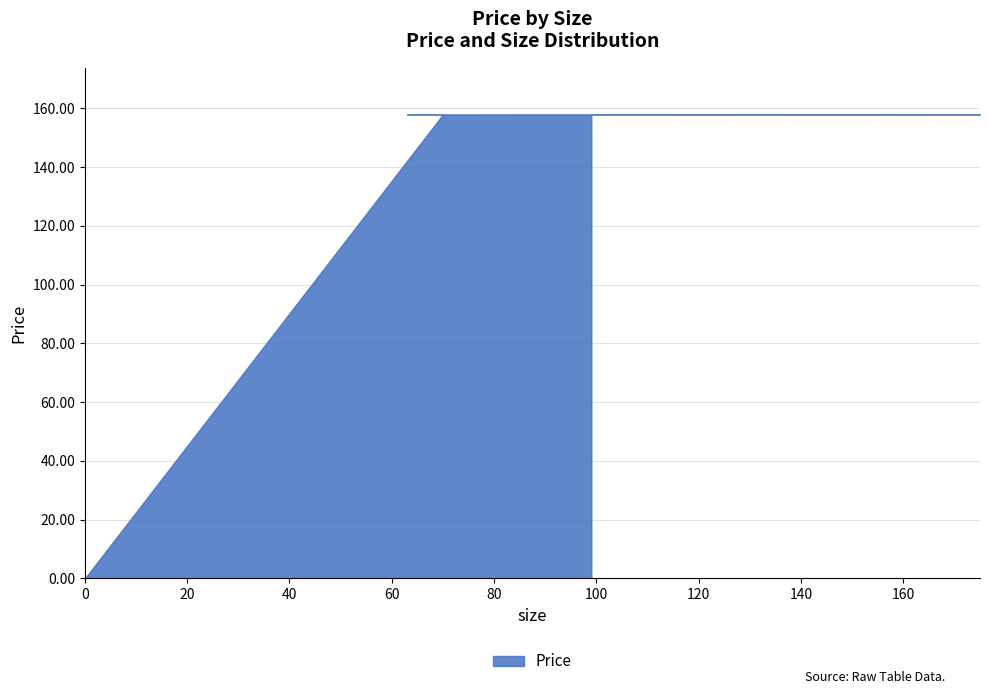

The chart shows a value of 107.1 at 91. True or false?

False